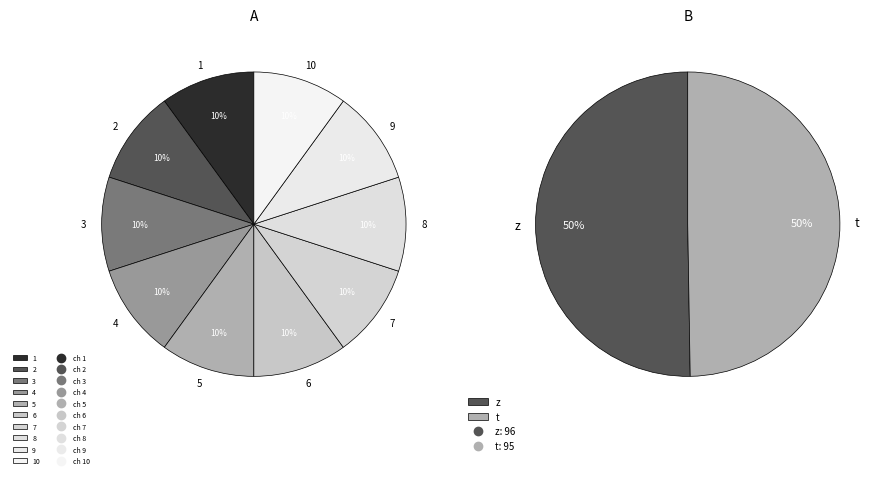

What is the change in value from ch 3 to ch 10?

+7